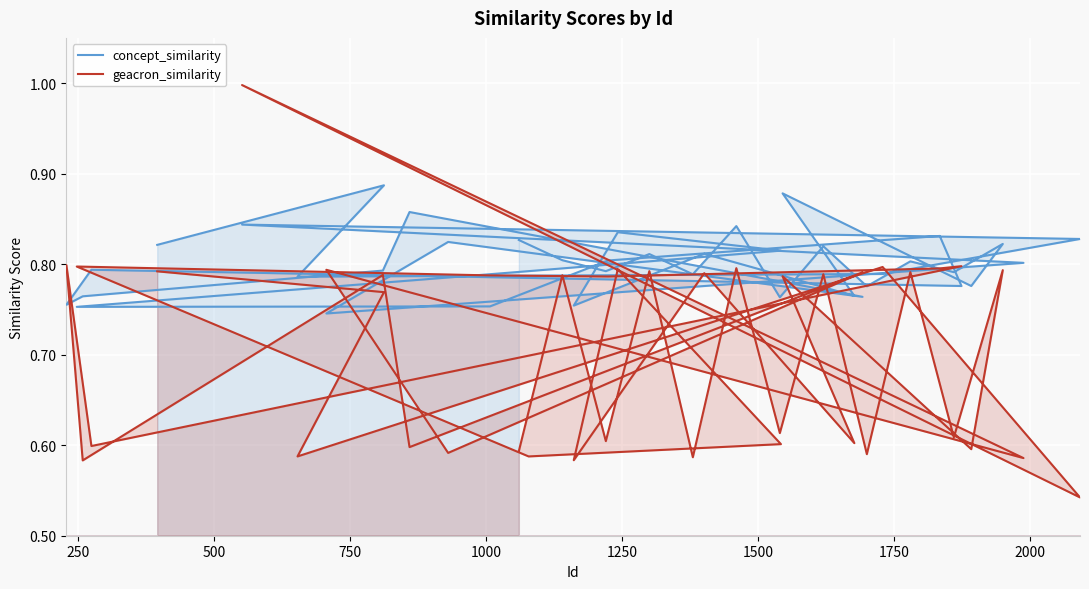

How many lines are shown in the chart?

2